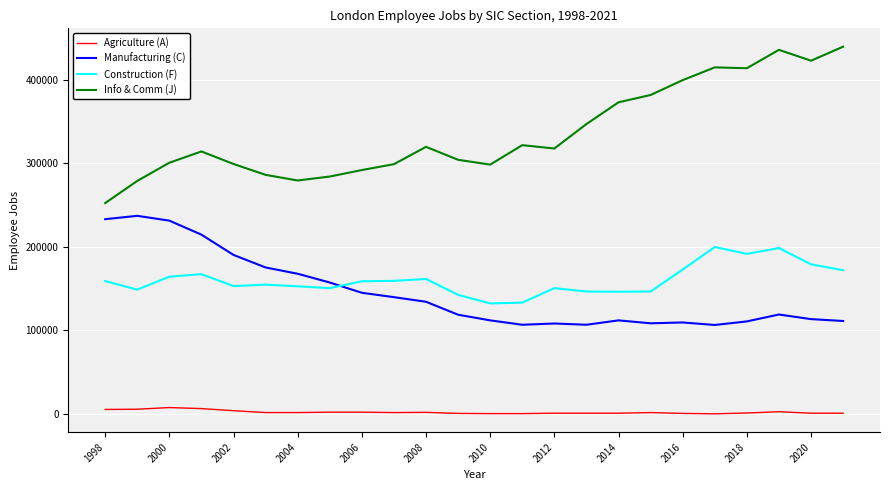

Which series has the largest total across all categories?

Info & Comm (J)